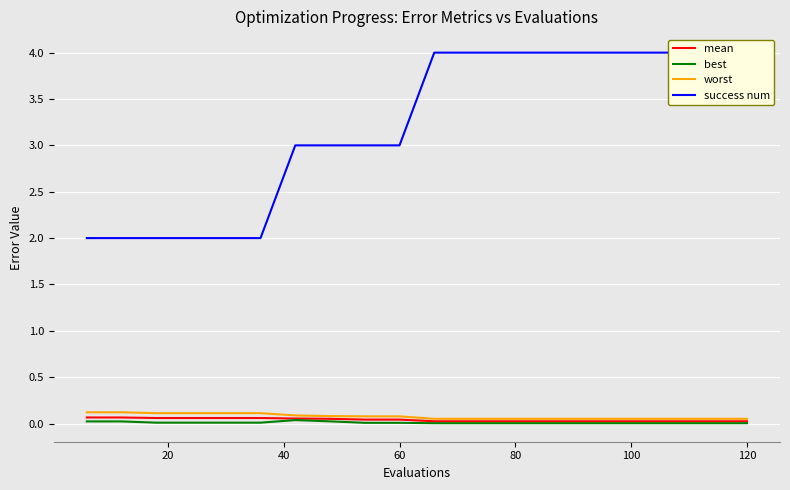

How many lines are shown in the chart?

4